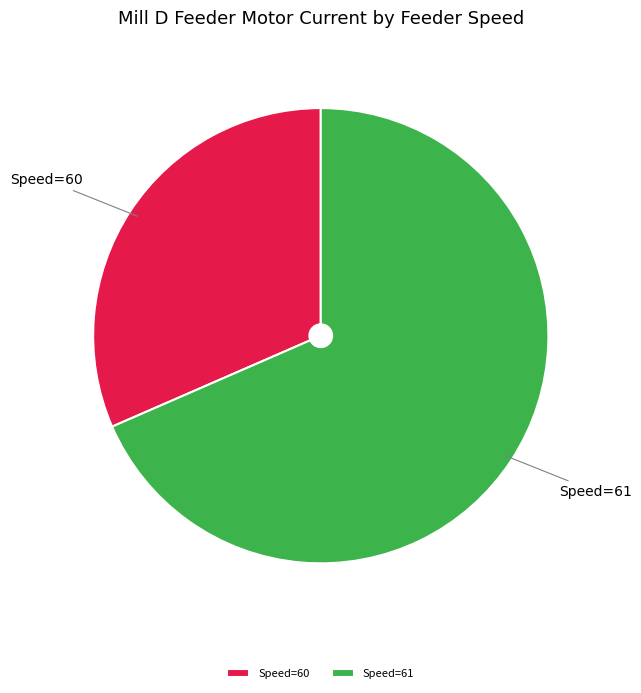

Between Speed=60 and Speed=61, which is larger?

Speed=61